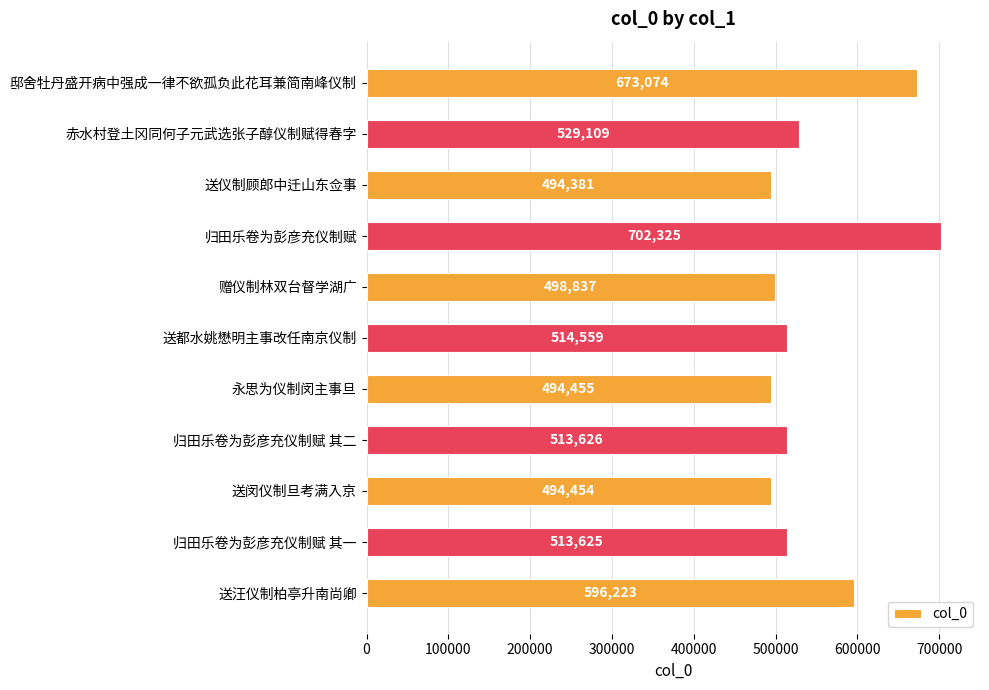

What is the sum of all values?

6024668